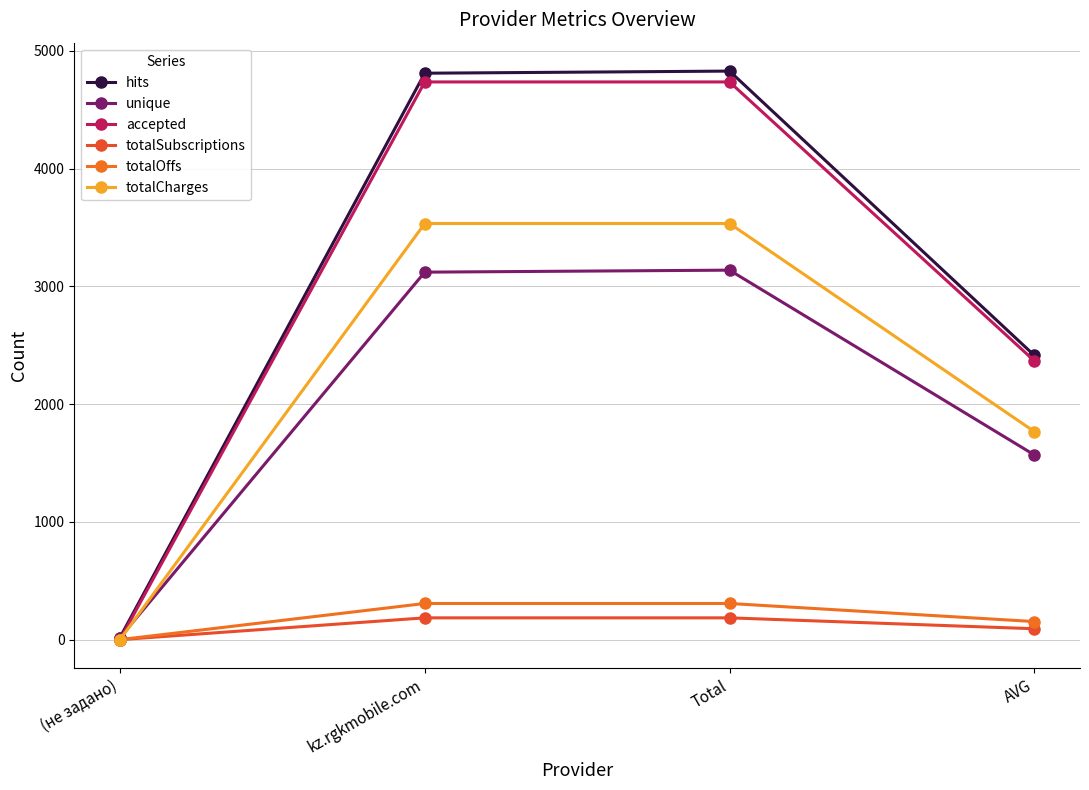

Is this an area chart (filled region under the line)?

No